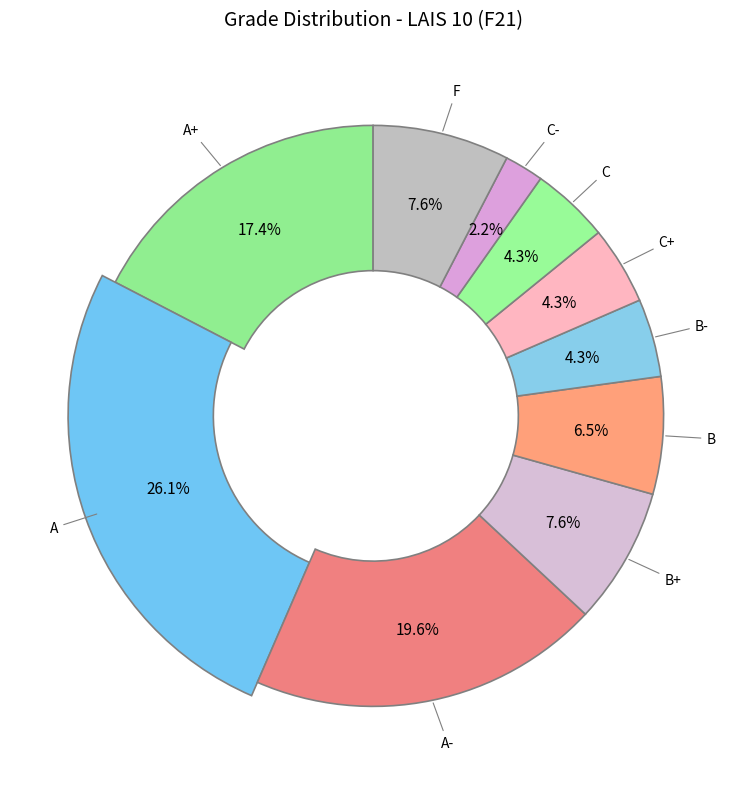

The B slice represents 7% of the pie. True or false?

True